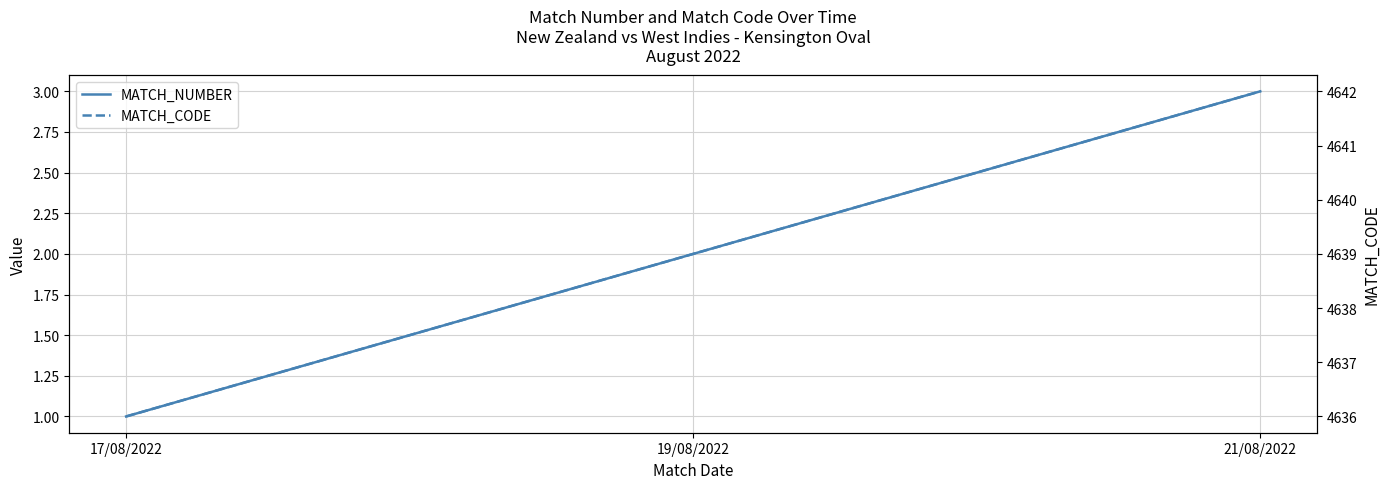

What position from the left is 17/08/2022?

1